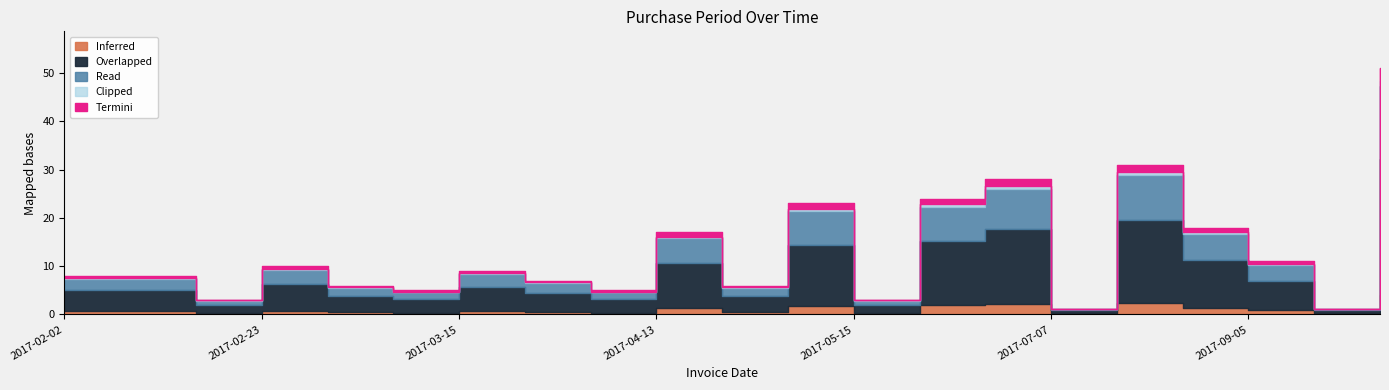

Rank the categories by value from lowest to highest.

2017-07-07, 2017-09-06, 2017-02-13, 2017-05-15, 2017-03-06, 2017-03-27, 2017-03-01, 2017-04-19, 2017-03-22, 2017-02-02, 2017-02-10, 2017-03-15, 2017-02-23, 2017-09-05, 2017-04-13, 2017-08-25, 2017-05-12, 2017-06-08, 2017-07-06, 2017-08-07, 2017-10-27